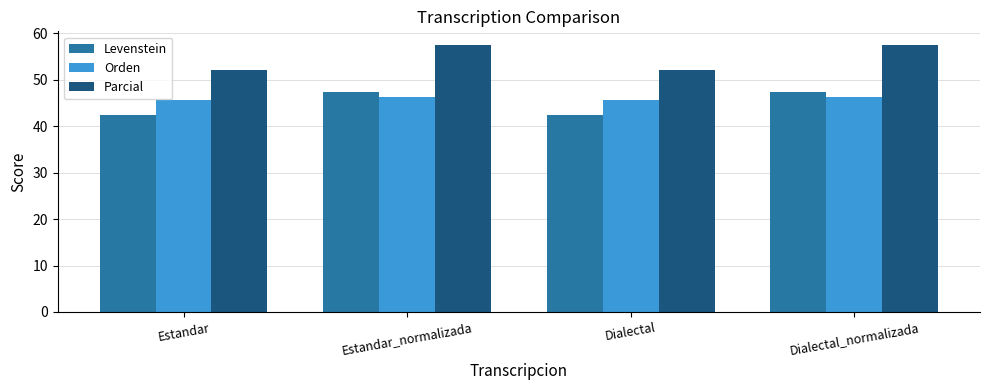

Read the Levenstein value at Dialectal_normalizada.

47.4